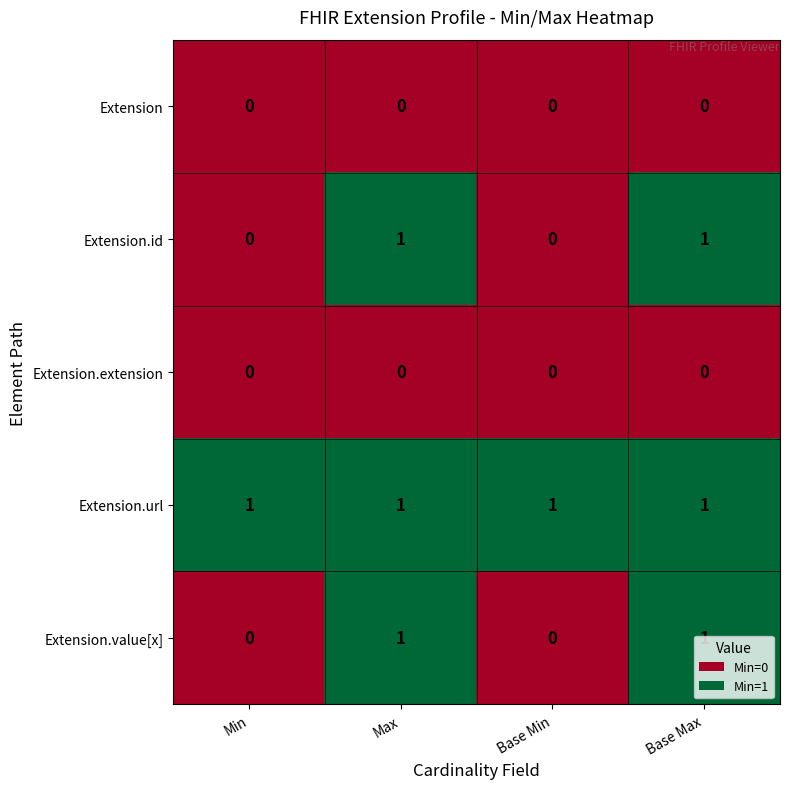

What is the total value across all series at Base Max?

3